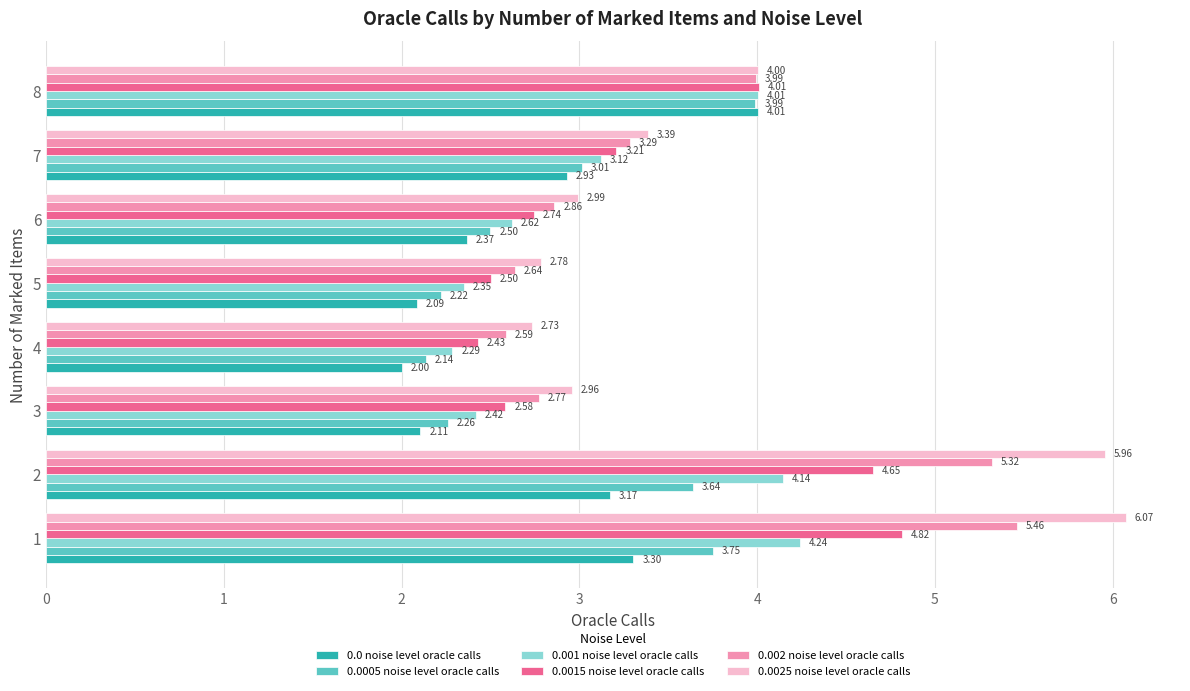

Which series has the widest spread of values?

0.0025 noise level oracle calls